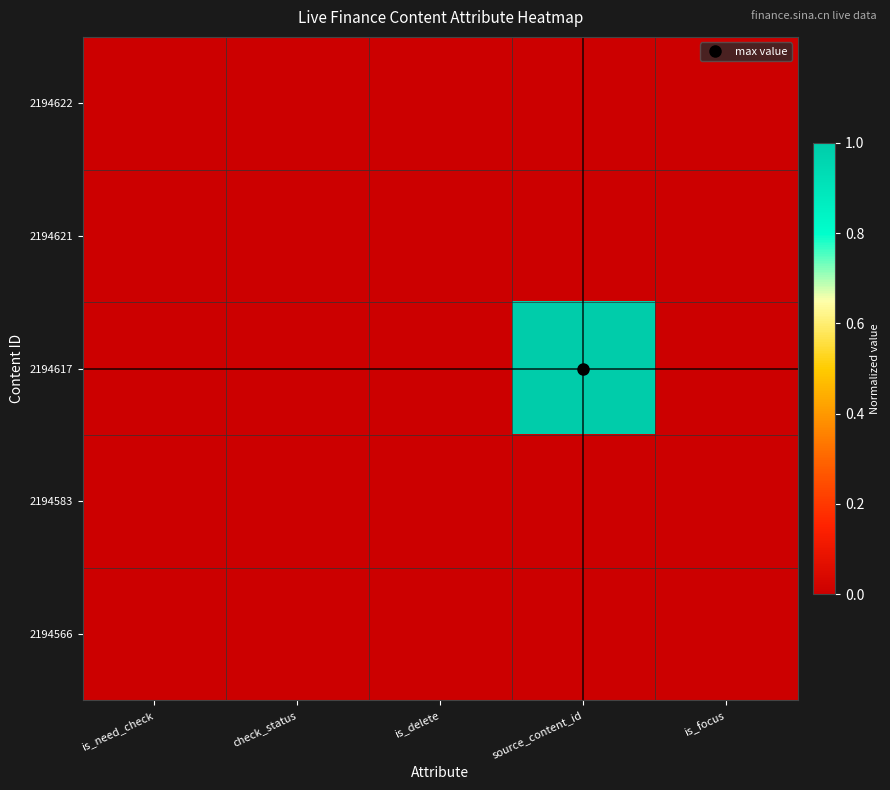

Rank the series by their maximum value, from highest to lowest.

2194617, 2194622, 2194621, 2194583, 2194566